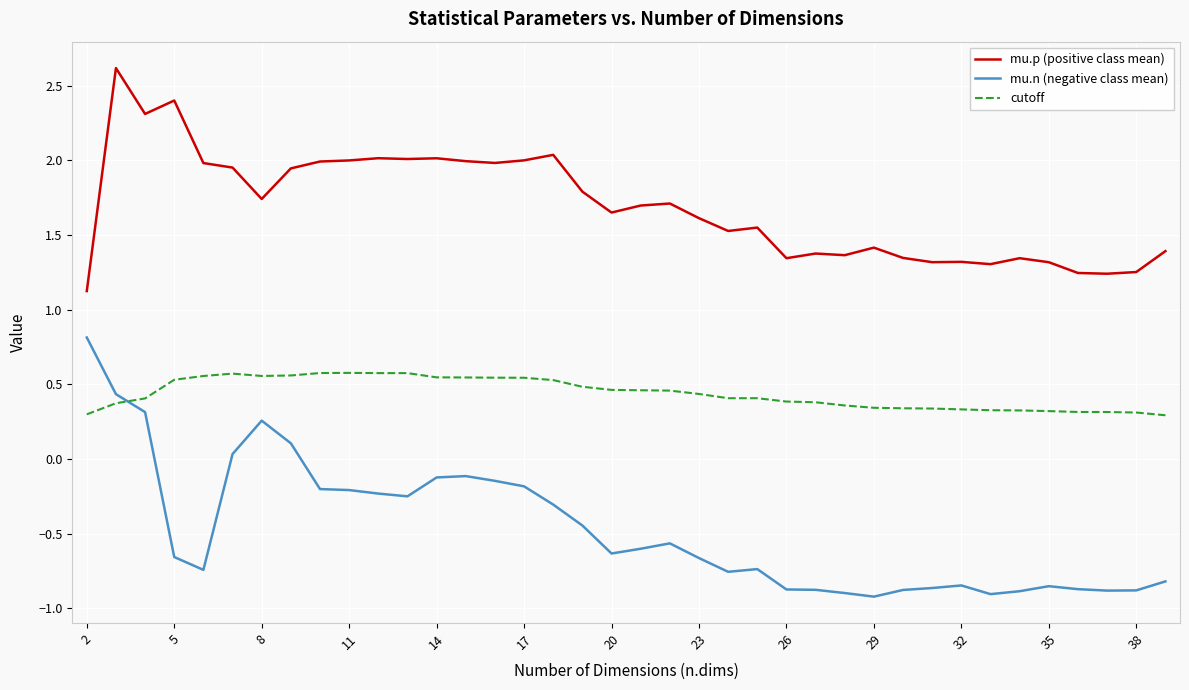

What is the greatest value displayed?

2.6